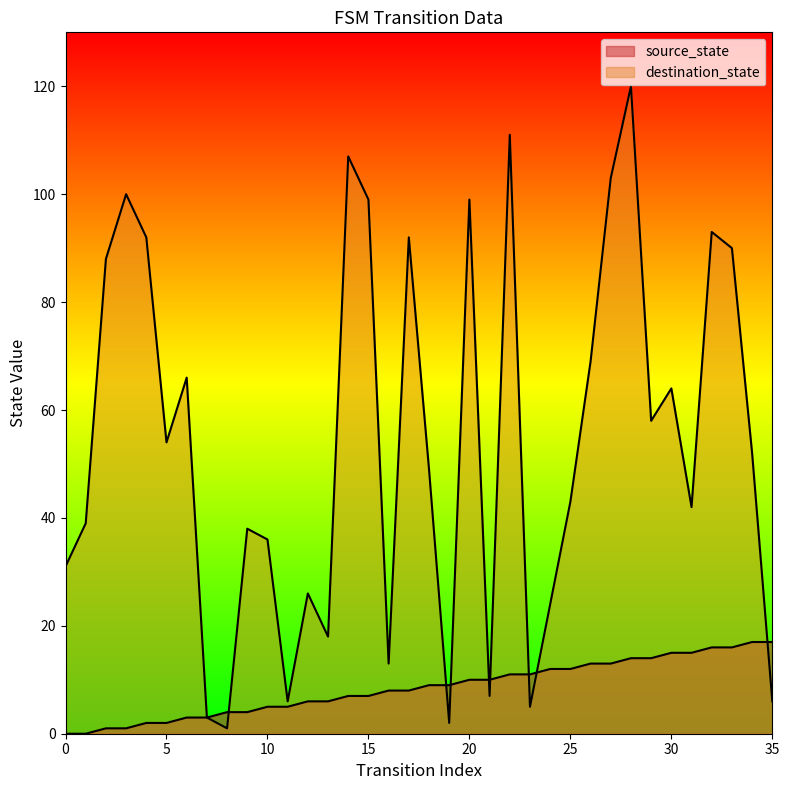

Rank the categories by source_state value from highest to lowest.

34, 35, 32, 33, 30, 31, 28, 29, 26, 27, 24, 25, 22, 23, 20, 21, 18, 19, 16, 17, 14, 15, 12, 13, 10, 11, 8, 9, 6, 7, 4, 5, 2, 3, 0, 1